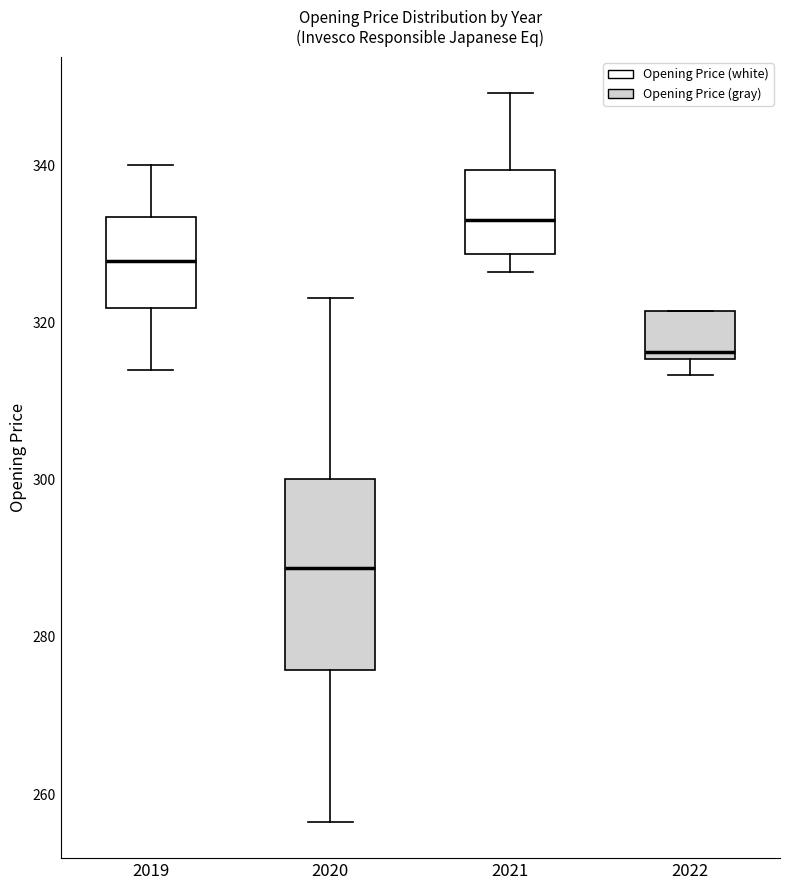

Which box has the highest median line?

2021